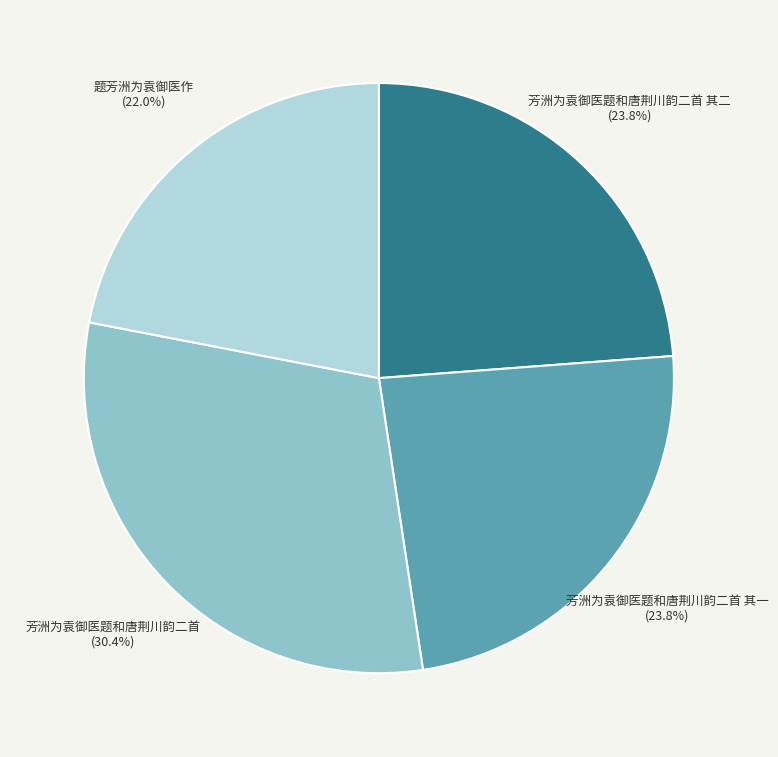

What percentage is NOT represented by 芳洲为袁御医题和唐荆川韵二首 其一?

76.2%